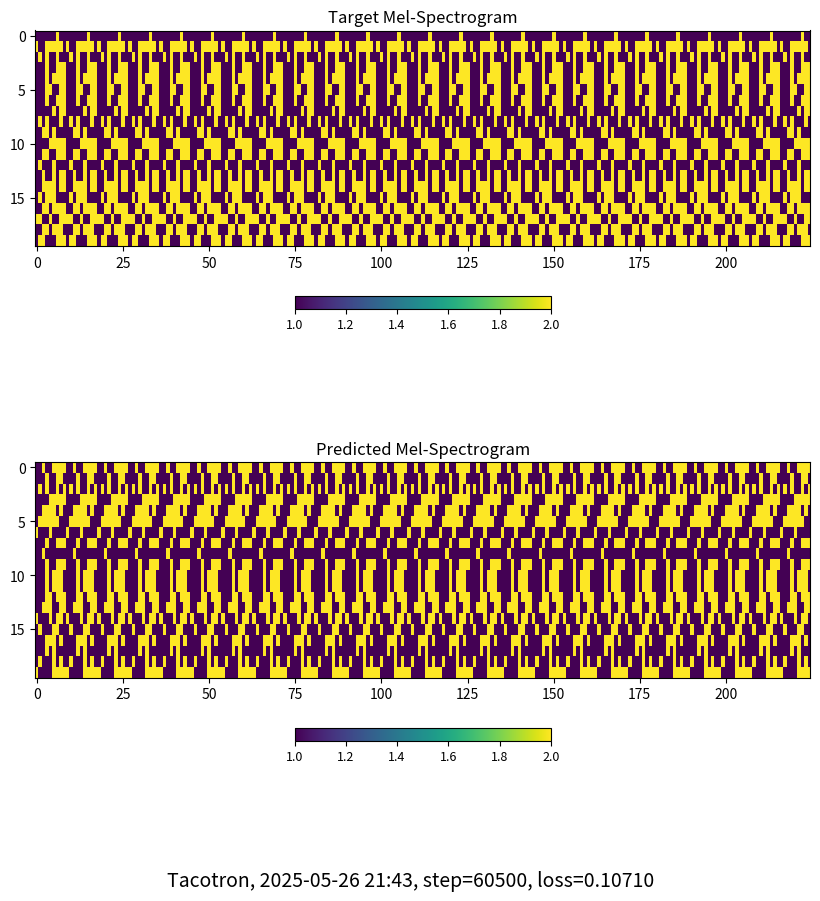

What is the average value of the r15 series?

1